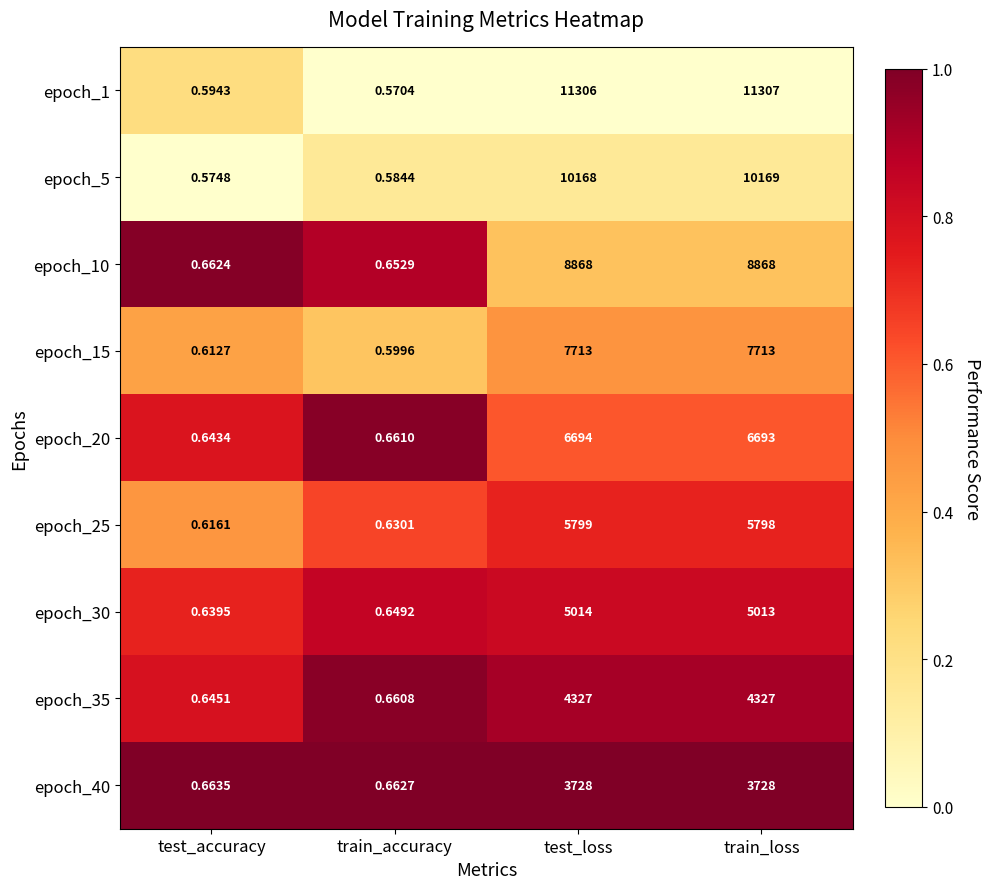

At which category is the sum across all series the highest?

test_loss